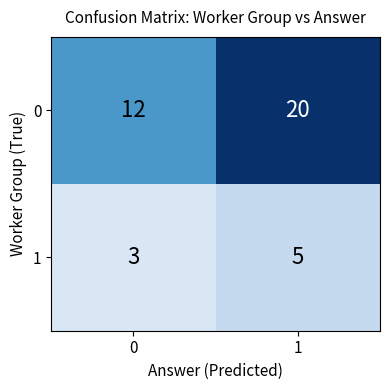

What is the difference between the 0 values at 1 and 0?

8